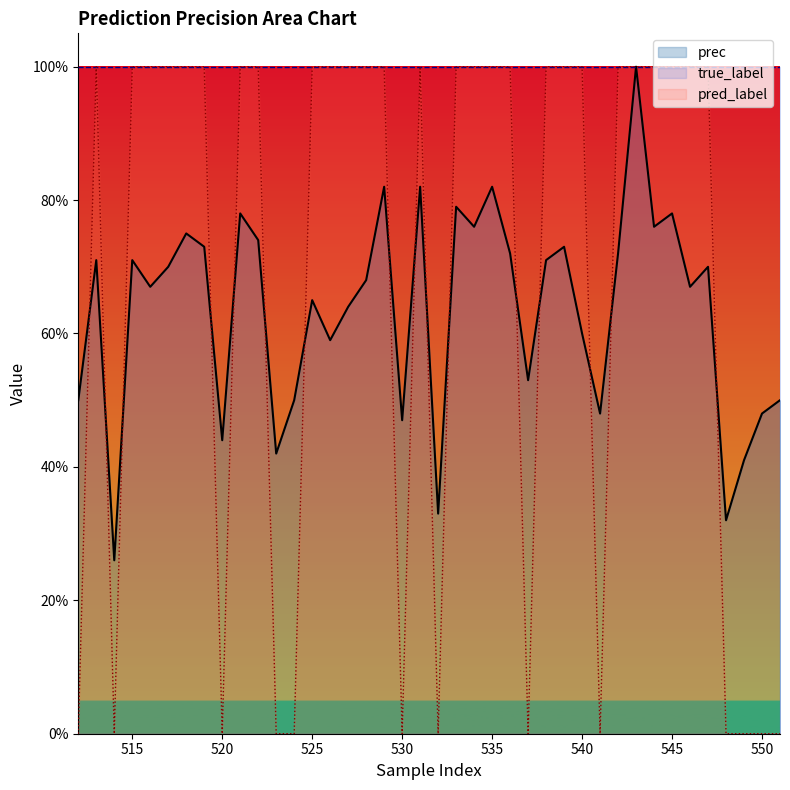

At which label is prec closest to 0?

514